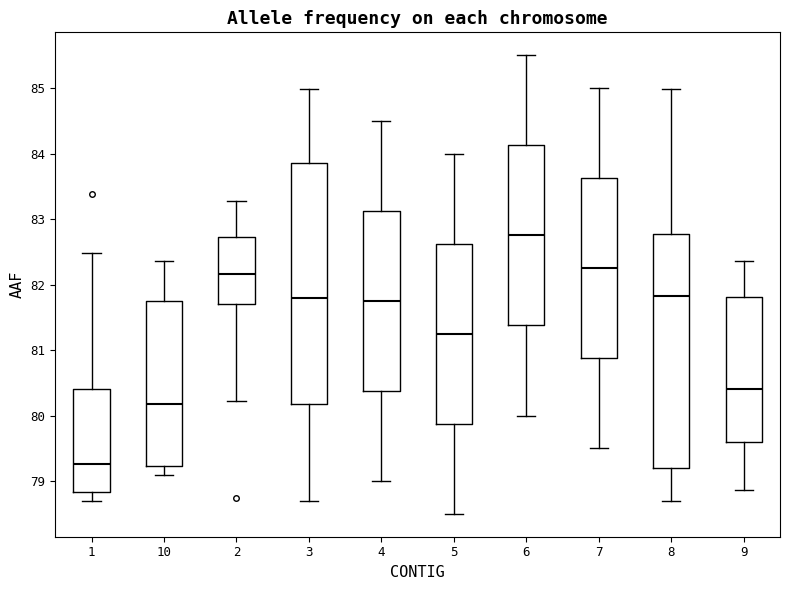

Comparing the boxes themselves (not the whiskers), which one is the tallest?

3